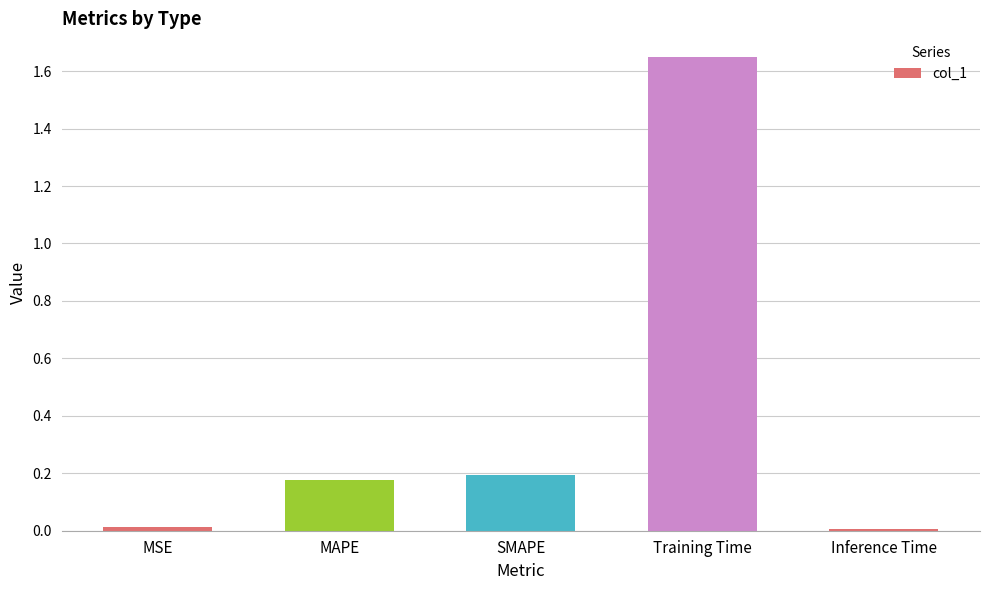

What position from the left is MAPE?

2